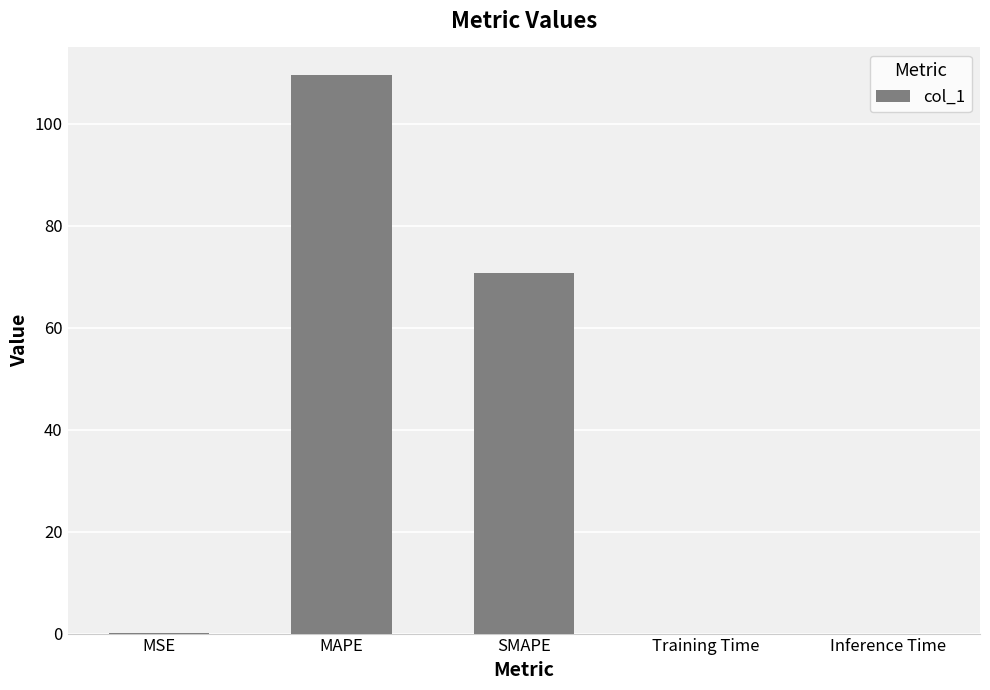

Which has a higher value, Inference Time or SMAPE?

SMAPE